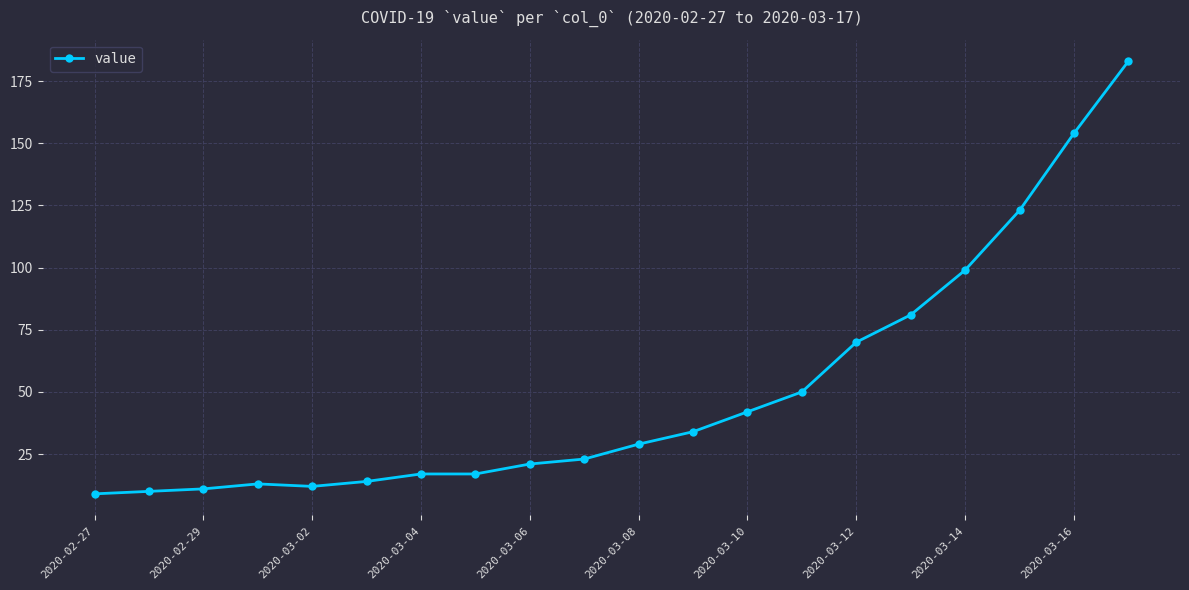

What is the smallest value displayed?

9